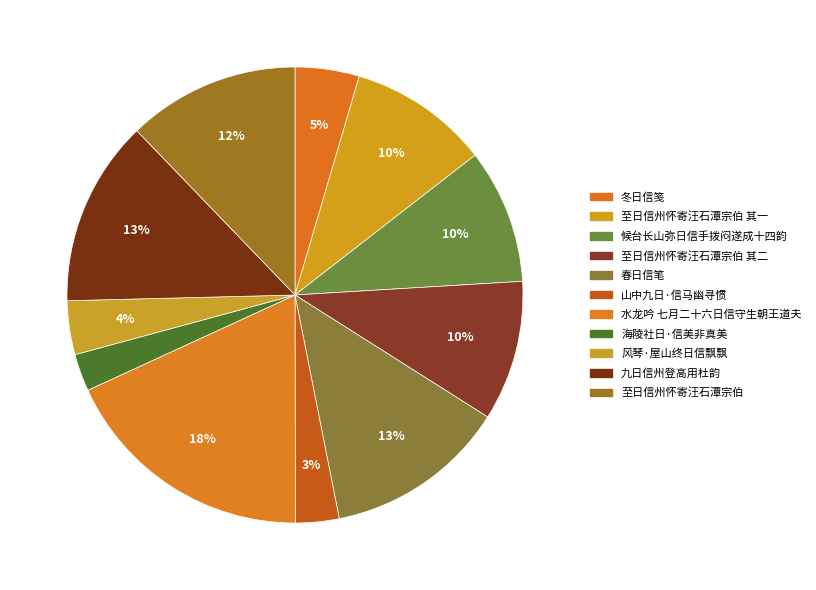

To the nearest percent, what percentage of the pie is 冬日信笺?

5%